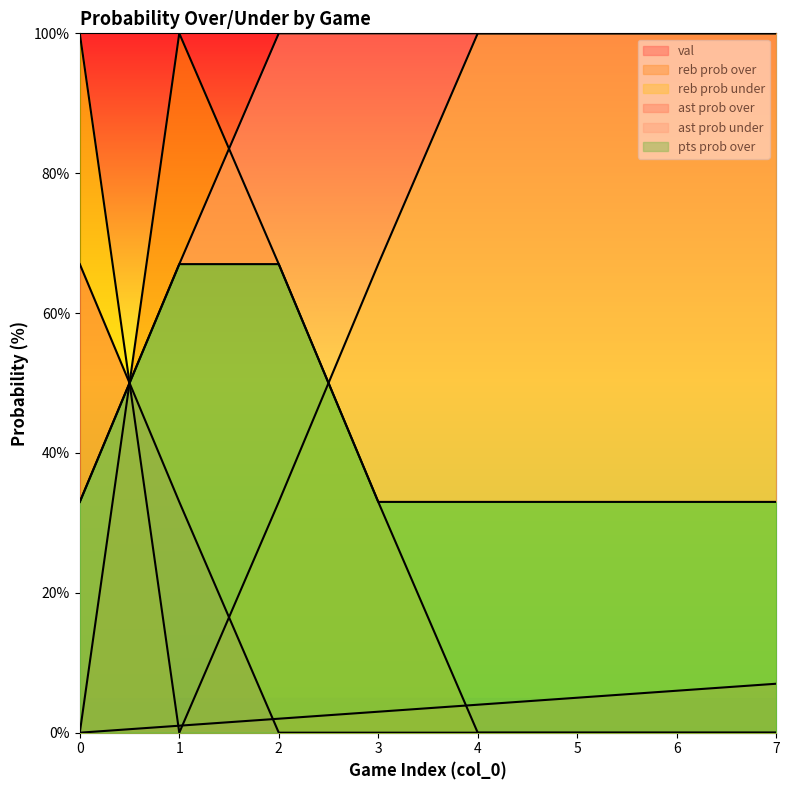

Which series has the largest total across all categories?

ast prob under